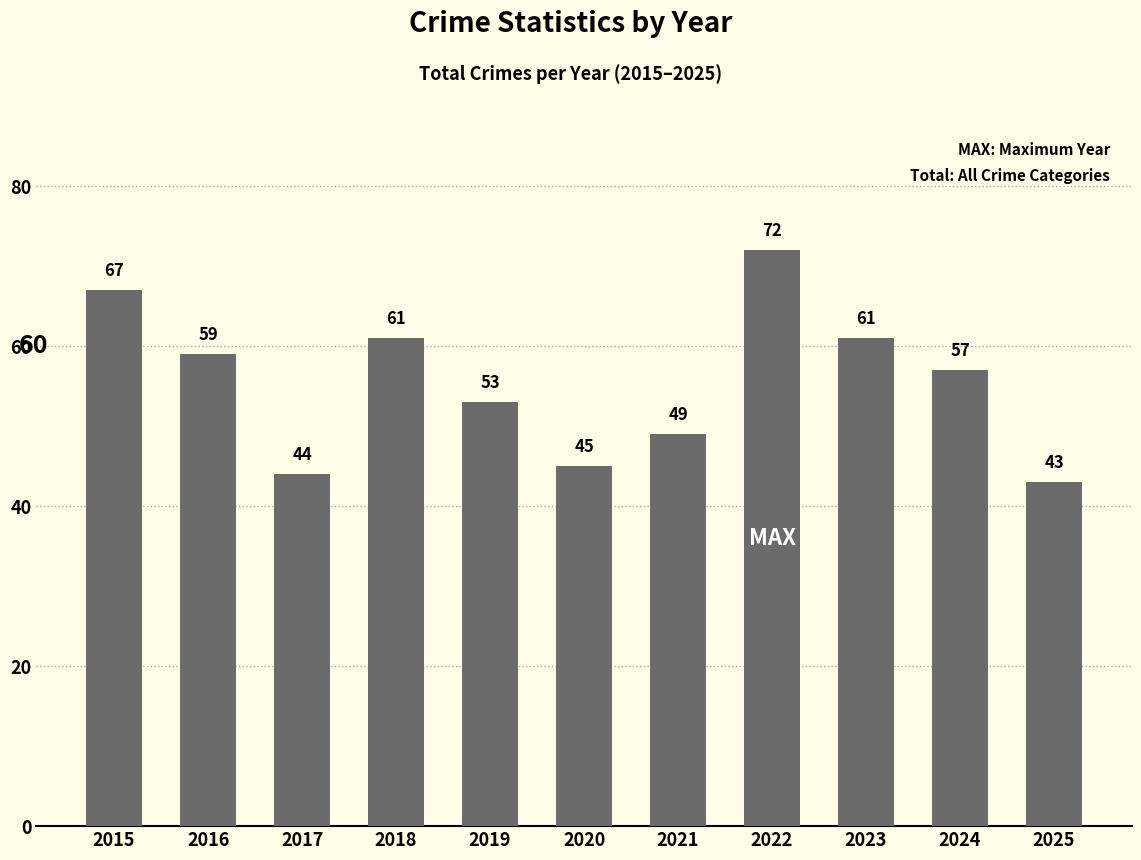

Which has a higher value, 2024 or 2022?

2022